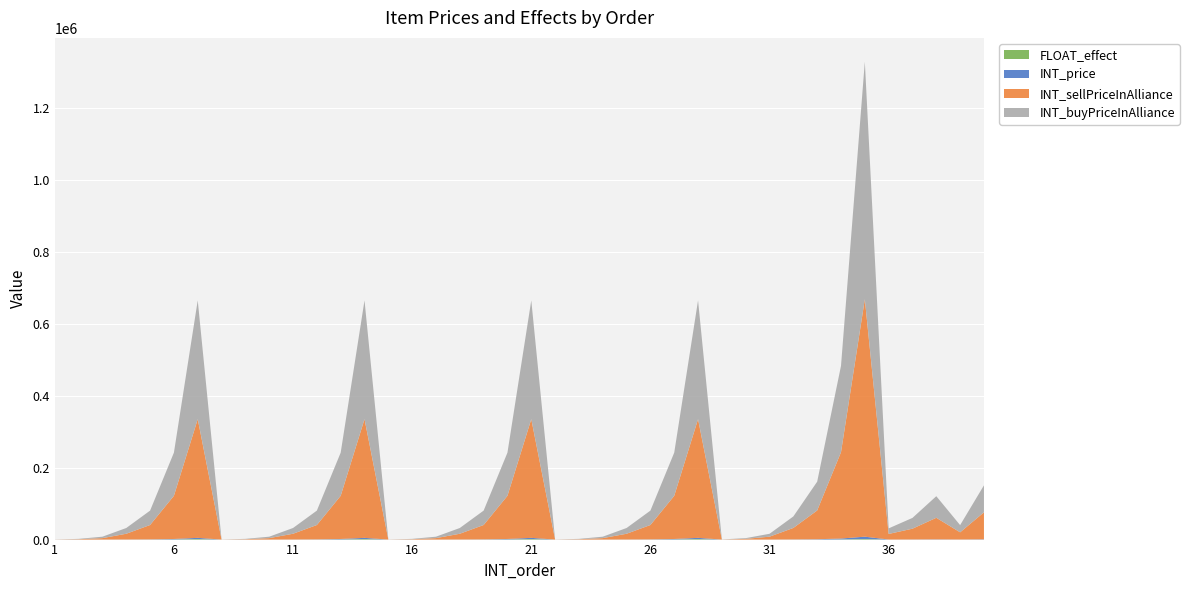

Reading left to right, transcribe all the data shown in this chart.

INT_price: 1=1.0	2=10.0	3=40.0	4=160.0	5=400.0	6=1200.0	7=3300.0	8=1.0	9=10.0	10=40.0	11=160.0	12=400.0	13=1200.0	14=3300.0	15=1.0	16=10.0	17=40.0	18=160.0	19=400.0	20=1200.0	21=3300.0	22=1.0	23=10.0	24=40.0	25=160.0	26=400.0	27=1200.0	28=3300.0	29=2.0	30=20.0	31=80.0	32=320.0	33=800.0	34=2400.0	35=6600.0	36=155.0	37=300.0	38=600.0	39=200.0	40=750.0
INT_sellPriceInAlliance: 1=100.0	2=1000.0	3=4000.0	4=16000.0	5=40000.0	6=120000.0	7=330000.0	8=100.0	9=1000.0	10=4000.0	11=16000.0	12=40000.0	13=120000.0	14=330000.0	15=100.0	16=1000.0	17=4000.0	18=16000.0	19=40000.0	20=120000.0	21=330000.0	22=100.0	23=1000.0	24=4000.0	25=16000.0	26=40000.0	27=120000.0	28=330000.0	29=200.0	30=2000.0	31=8000.0	32=32000.0	33=80000.0	34=240000.0	35=660000.0	36=15500.0	37=30000.0	38=60000.0	39=20000.0	40=75000.0
INT_buyPriceInAlliance: 1=100.0	2=1000.0	3=4000.0	4=16000.0	5=40000.0	6=120000.0	7=330000.0	8=100.0	9=1000.0	10=4000.0	11=16000.0	12=40000.0	13=120000.0	14=330000.0	15=100.0	16=1000.0	17=4000.0	18=16000.0	19=40000.0	20=120000.0	21=330000.0	22=100.0	23=1000.0	24=4000.0	25=16000.0	26=40000.0	27=120000.0	28=330000.0	29=200.0	30=2000.0	31=8000.0	32=32000.0	33=80000.0	34=240000.0	35=660000.0	36=15500.0	37=30000.0	38=60000.0	39=20000.0	40=75000.0
FLOAT_effect: 1=0.1	2=2.0	3=10.0	4=50.0	5=150.0	6=500.0	7=1500.0	8=0.1	9=2.0	10=10.0	11=50.0	12=150.0	13=500.0	14=1500.0	15=0.1	16=2.0	17=10.0	18=50.0	19=150.0	20=500.0	21=1500.0	22=0.1	23=2.0	24=10.0	25=50.0	26=150.0	27=500.0	28=1500.0	29=0.1	30=2.0	31=10.0	32=50.0	33=150.0	34=500.0	35=1500.0	36=0.2	37=0.5	38=1.0	39=7.0	40=30.0